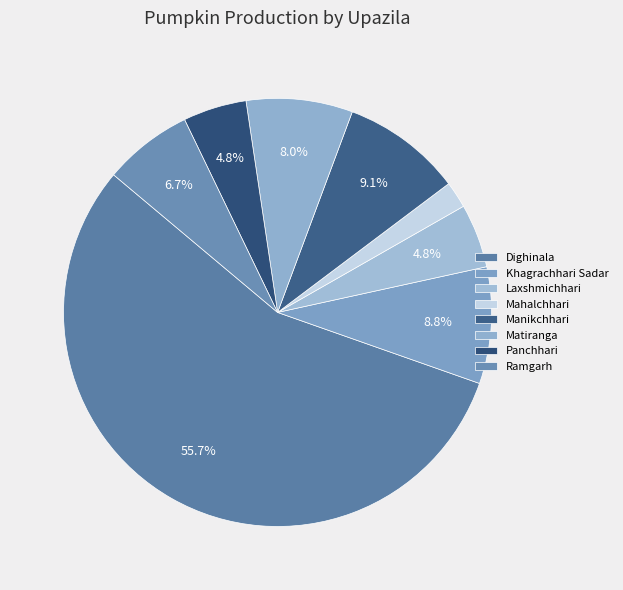

Is it true that Ramgarh is 1% of the pie?

False